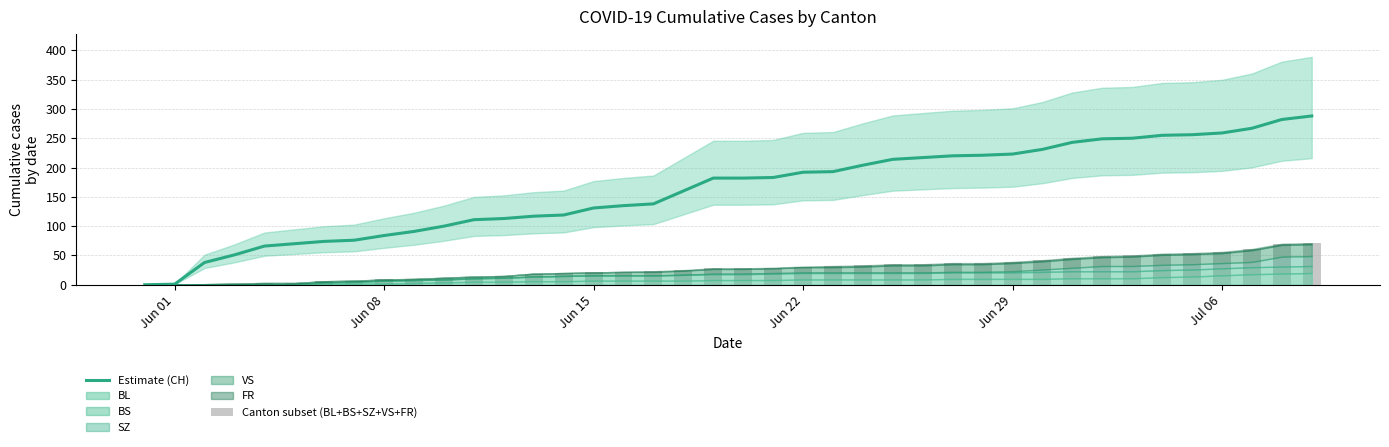

True or false: Estimate (CH) has a value of 282 at 26.

False